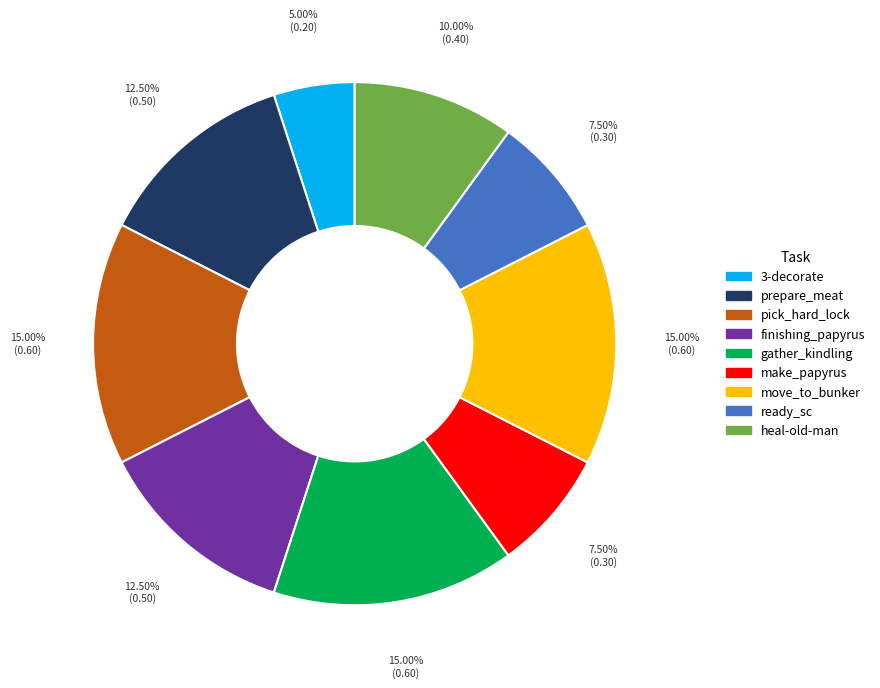

To the nearest percent, what portion does move_to_bunker represent?

15%